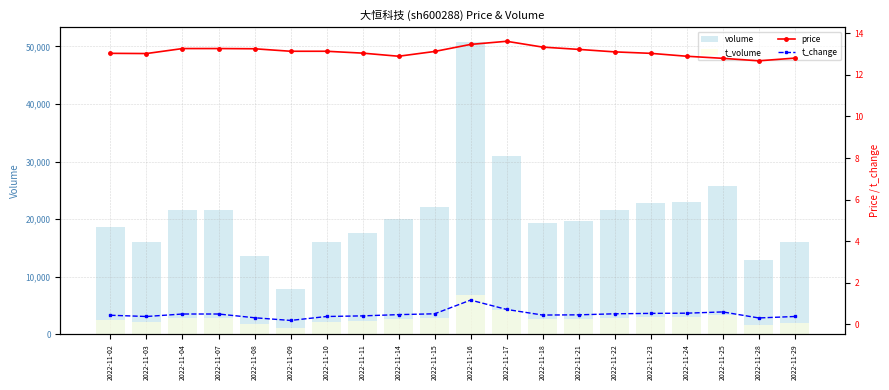

Which series has the largest total across all categories?

volume